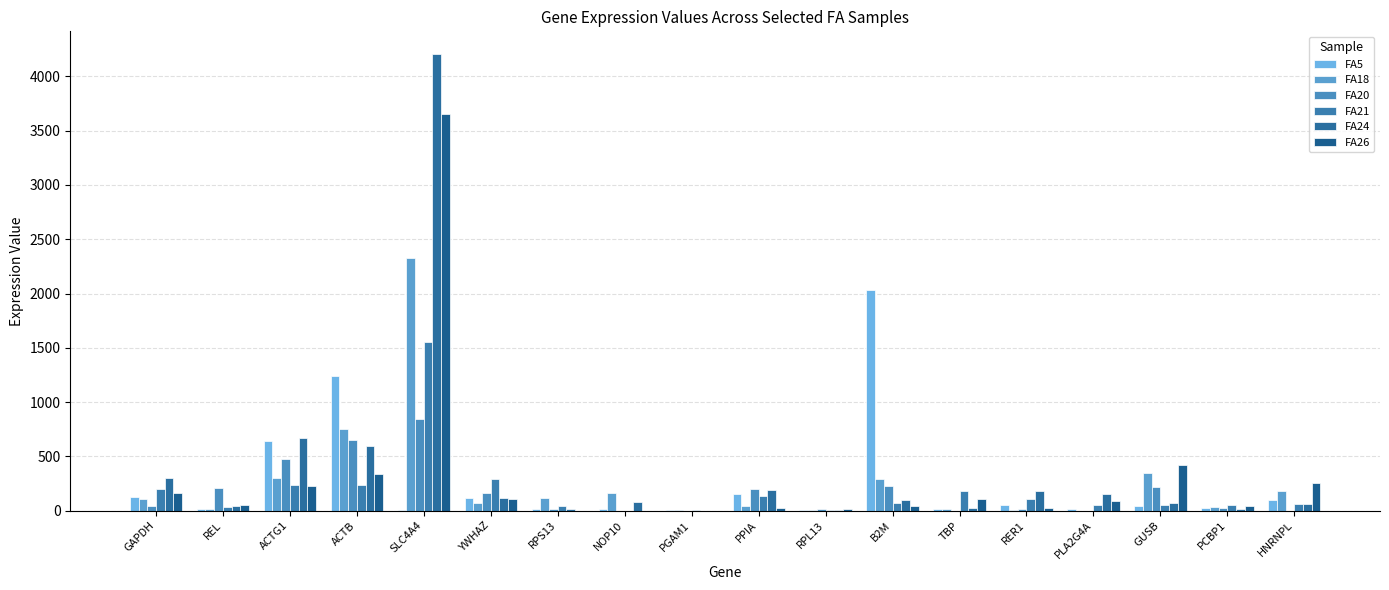

The value of FA18 at RPL13 is 4.3. True or false?

True